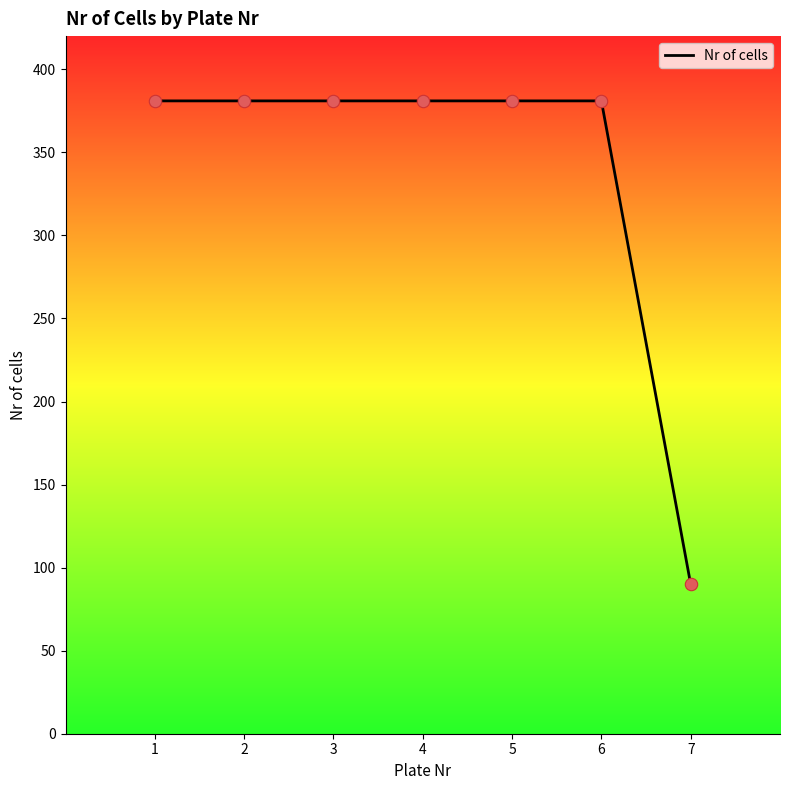

What is the ratio of the value at 1 to the value at 4?

1.0